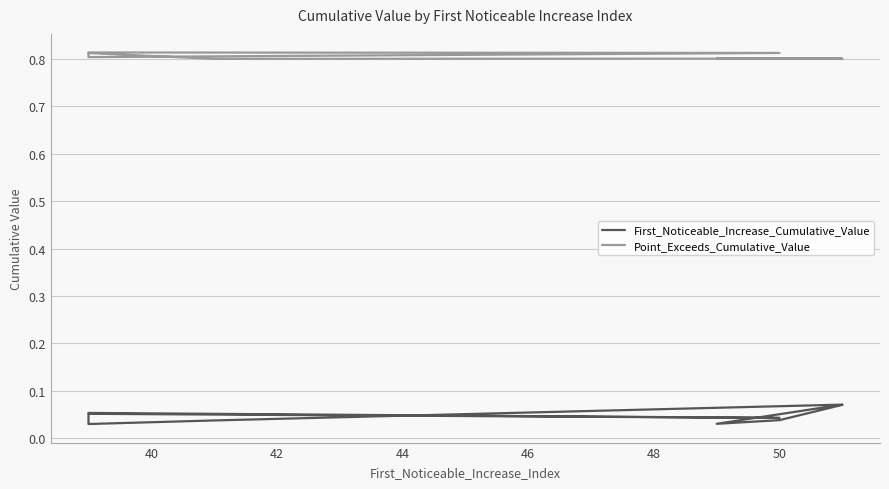

Reading left to right, what are all the values shown in this chart?

First_Noticeable_Increase_Cumulative_Value: 0.1	0.0	0.1	0.0	0.0	0.0	0.1	0.0	0.0	0.1
Point_Exceeds_Cumulative_Value: 0.8	0.8	0.8	0.8	0.8	0.8	0.8	0.8	0.8	0.8